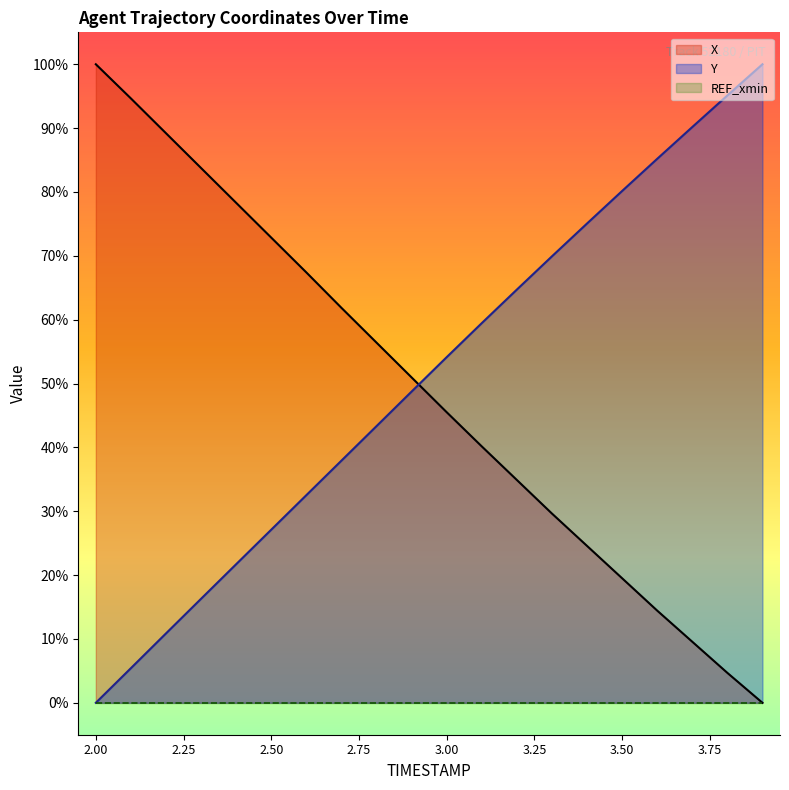

True or false: Y and X intersect in this chart.

True